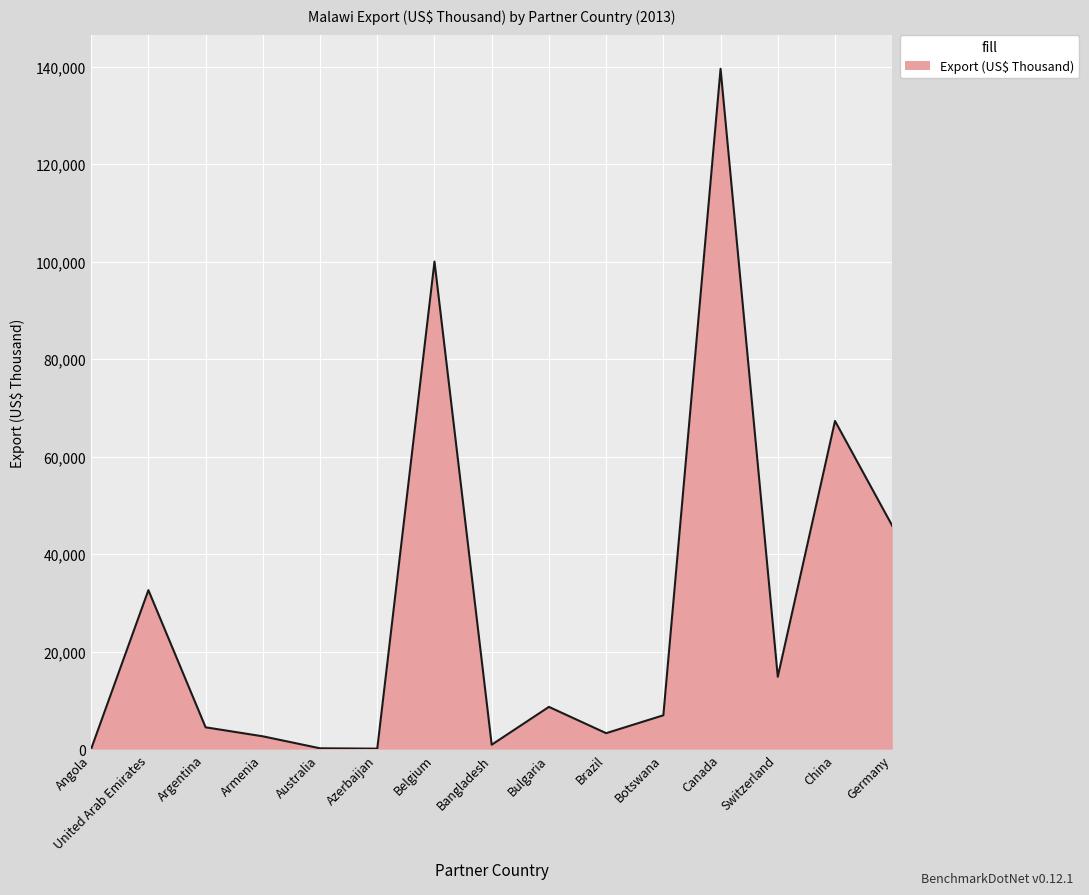

Where is the data nearest to the value 69806?

China